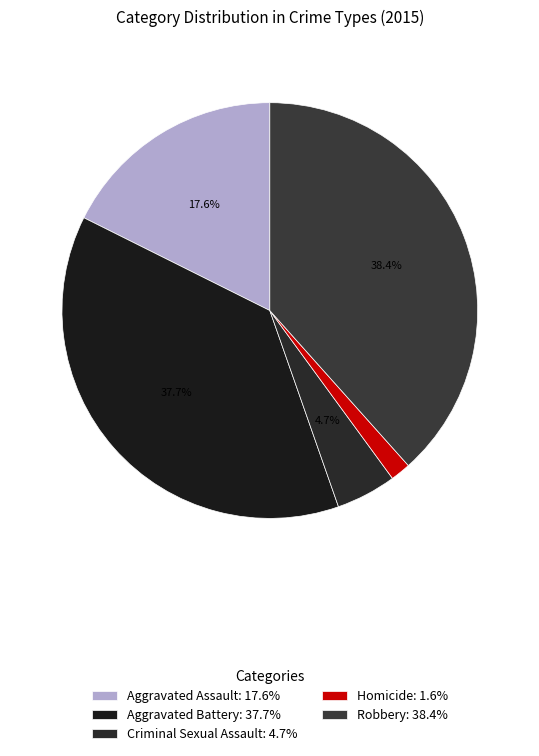

Does Aggravated Battery account for over 50% of the chart?

No